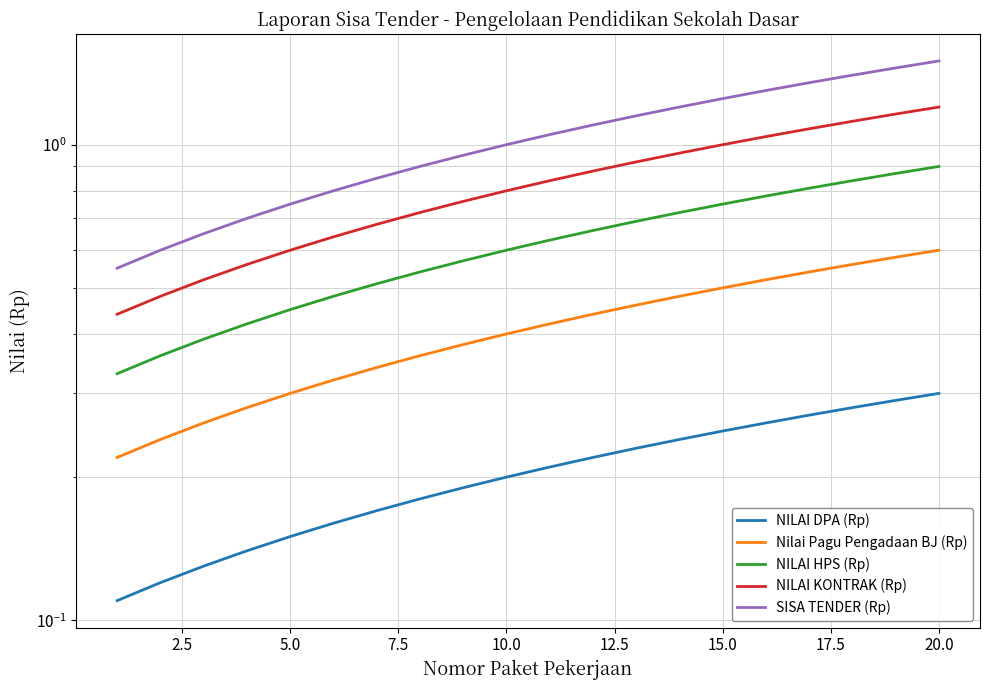

What is the difference between the maximum and second lowest values in the NILAI DPA (Rp) series?

0.2